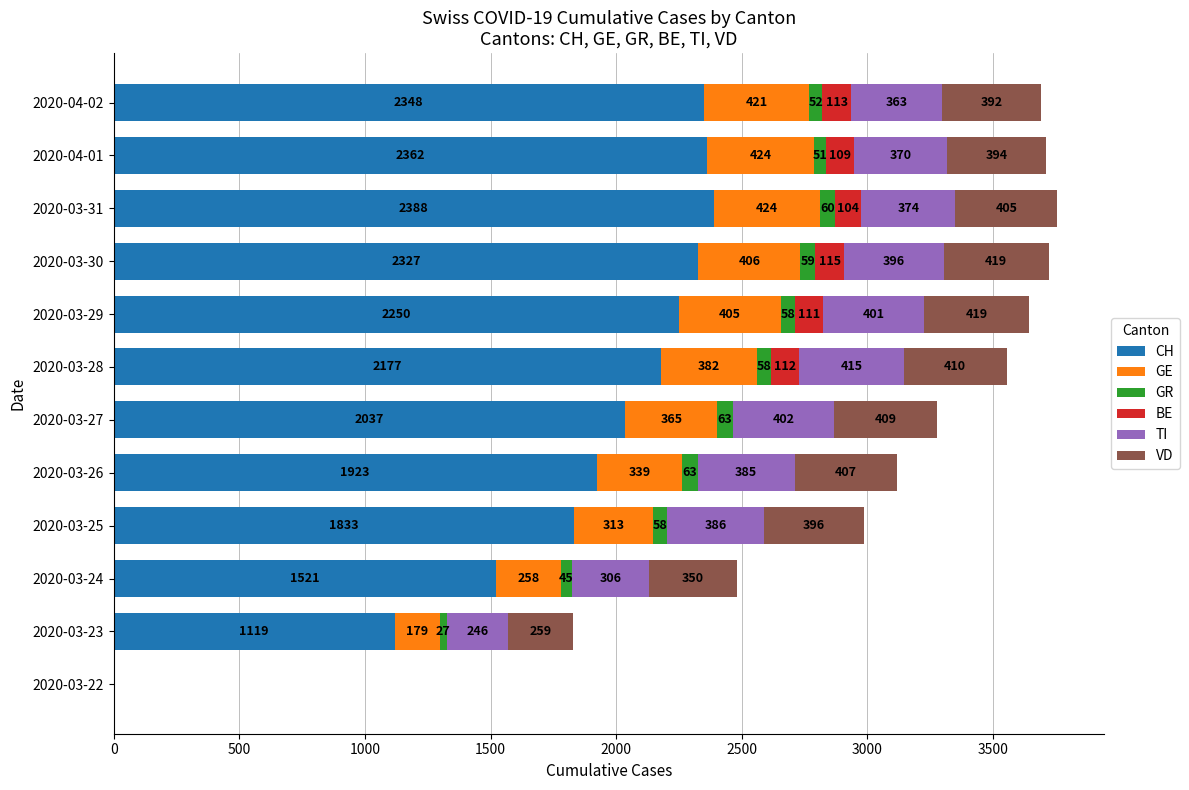

At which category is the sum across all series the highest?

2020-03-31